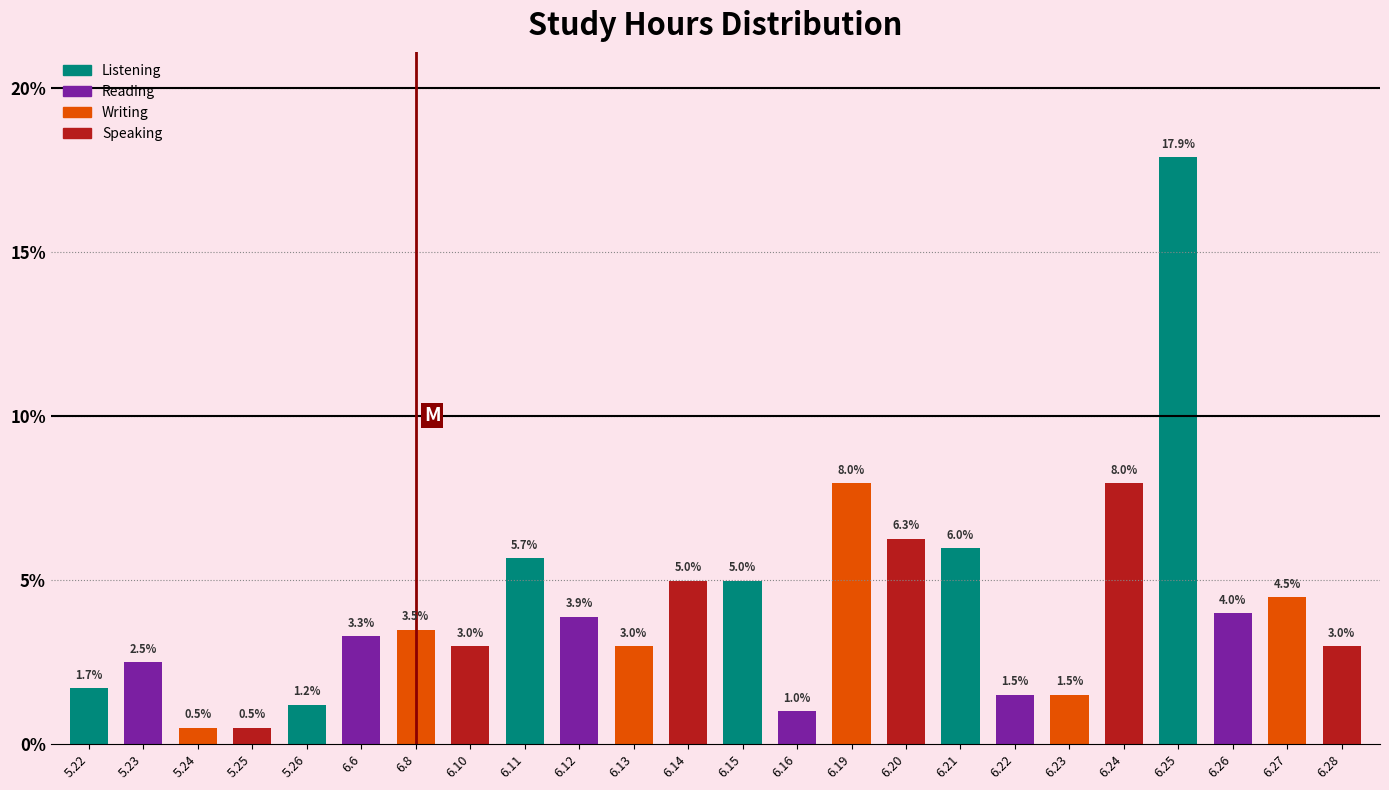

Reading left to right, extract all data points from this chart.

1.7	2.5	0.5	0.5	1.2	3.3	3.5	3.0	5.7	3.9	3.0	5.0	5.0	1.0	8.0	6.3	6.0	1.5	1.5	8.0	17.9	4.0	4.5	3.0